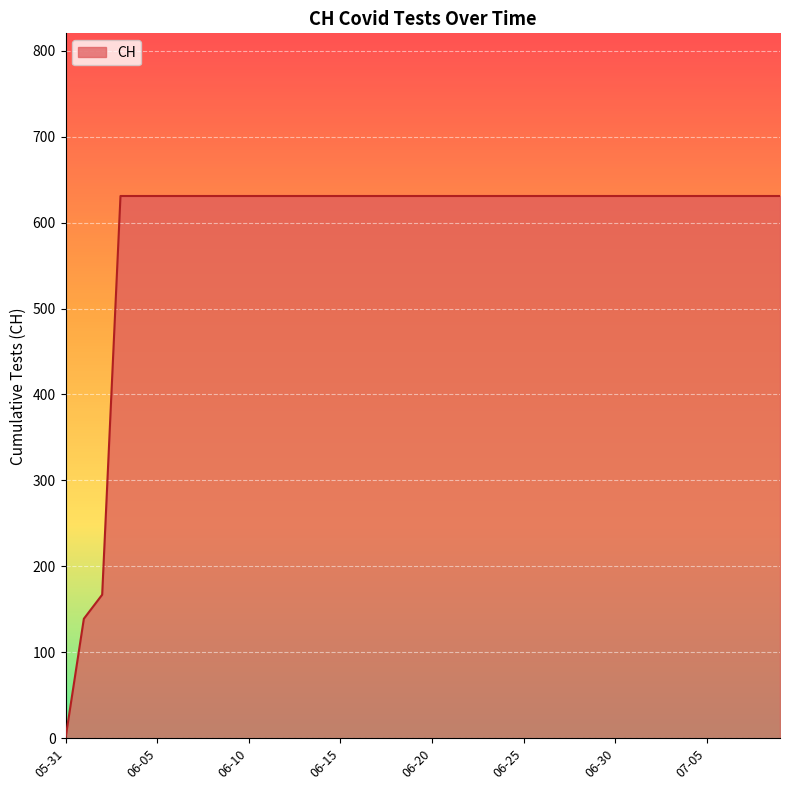

What is the greatest value displayed?

631